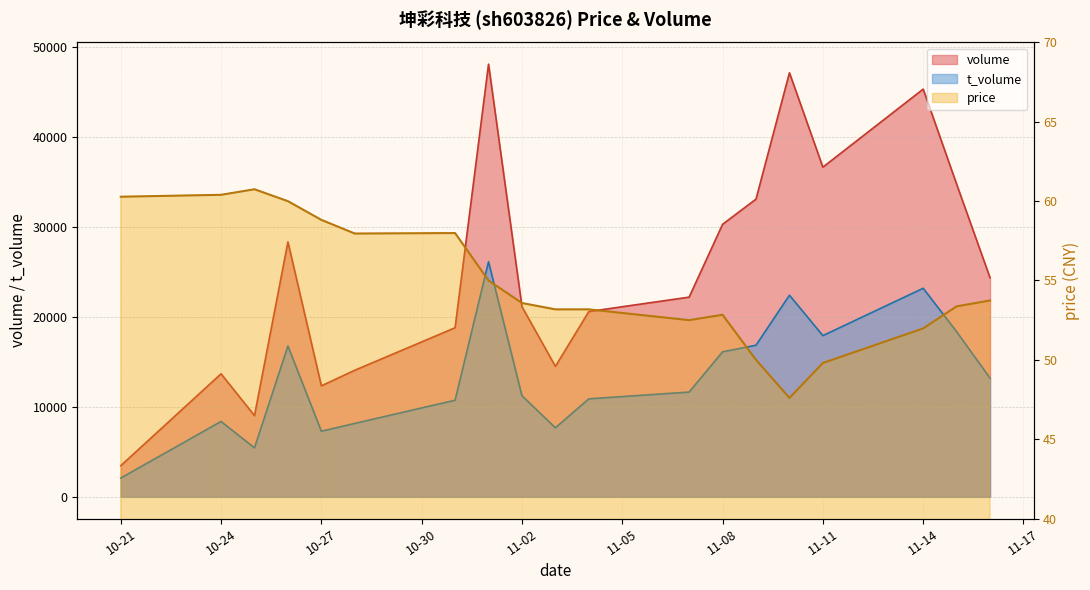

What are all the series names shown in the legend?

volume, t_volume, price